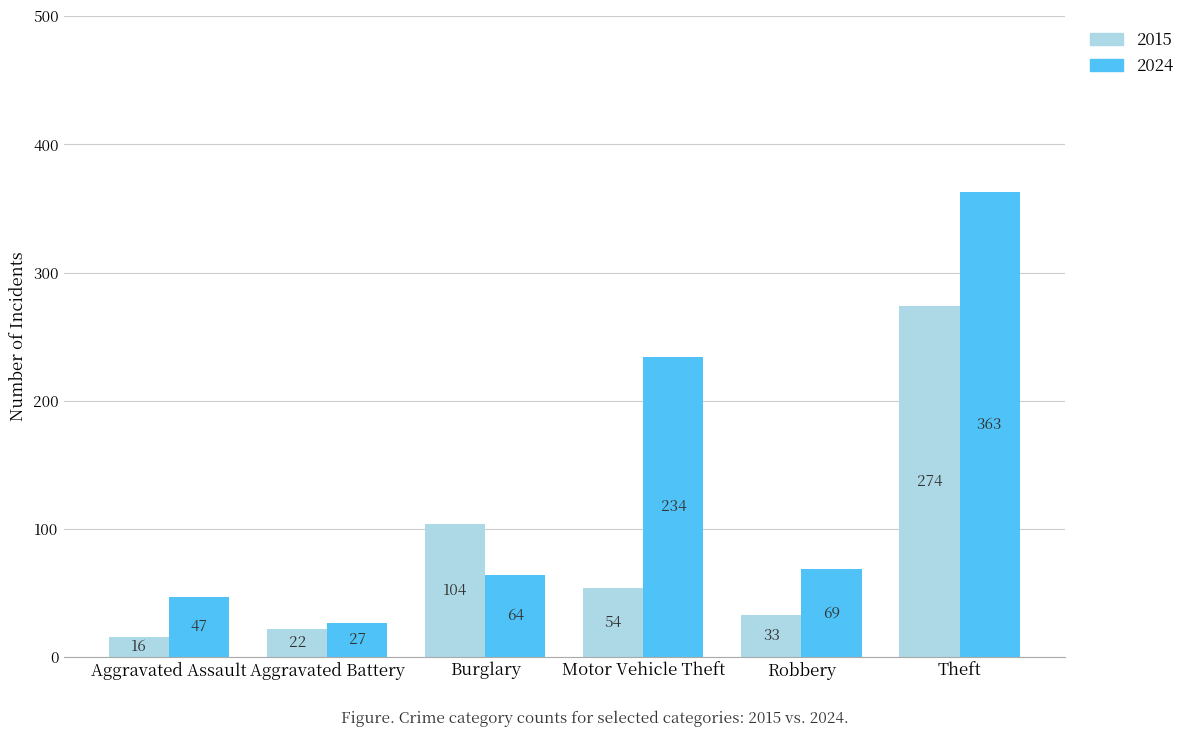

The value of 2024 at Theft is 363. True or false?

True